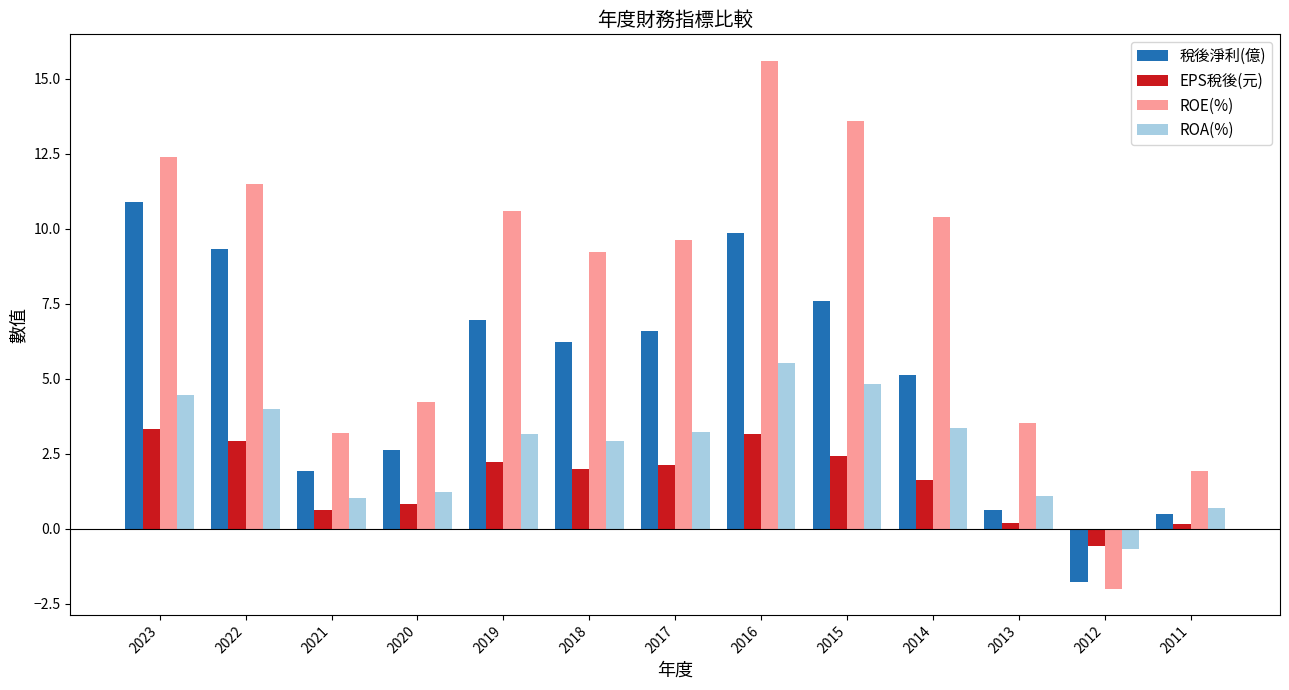

What is the difference between the EPS稅後(元) values at 2015 and 2017?

0.3